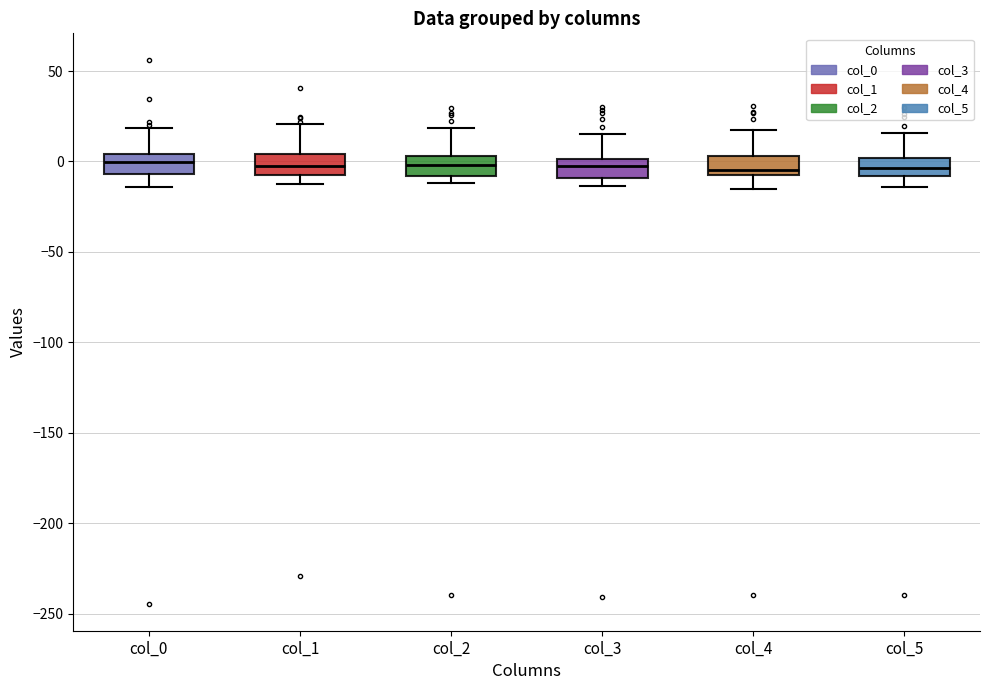

Reading left to right, transcribe this box plot: for each box, give where its median line is, the range the box spans, and where its two whiskers end, as read against the y-axis. The values are not printed on the chart, so give them approximately, as read against the axis.

col_0: median 0, box -5 to 5, whiskers -15 to 20
col_1: median 0, box -5 to 5, whiskers -15 to 20
col_2: median 0, box -10 to 5, whiskers -10 (just below the box's lower edge) to 20
col_3: median -5, box -10 to 0, whiskers -15 to 15
col_4: median -5 (just above the box's lower edge), box -5 to 5, whiskers -15 to 15
col_5: median -5, box -10 to 0, whiskers -15 to 15